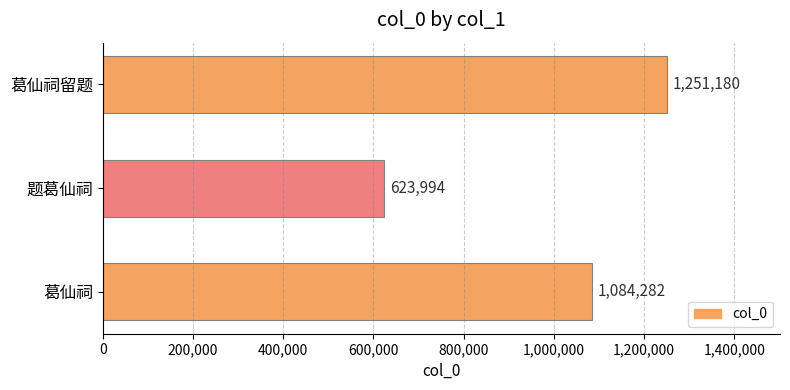

Reading top to bottom, extract all data points from this chart.

1251180	623994	1084282